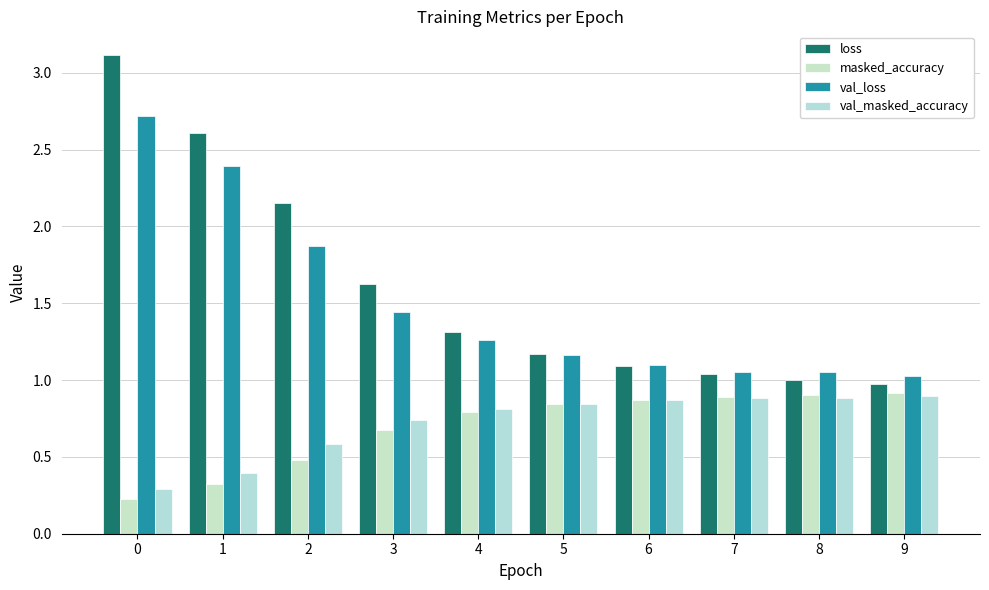

How many groups of bars are there?

10